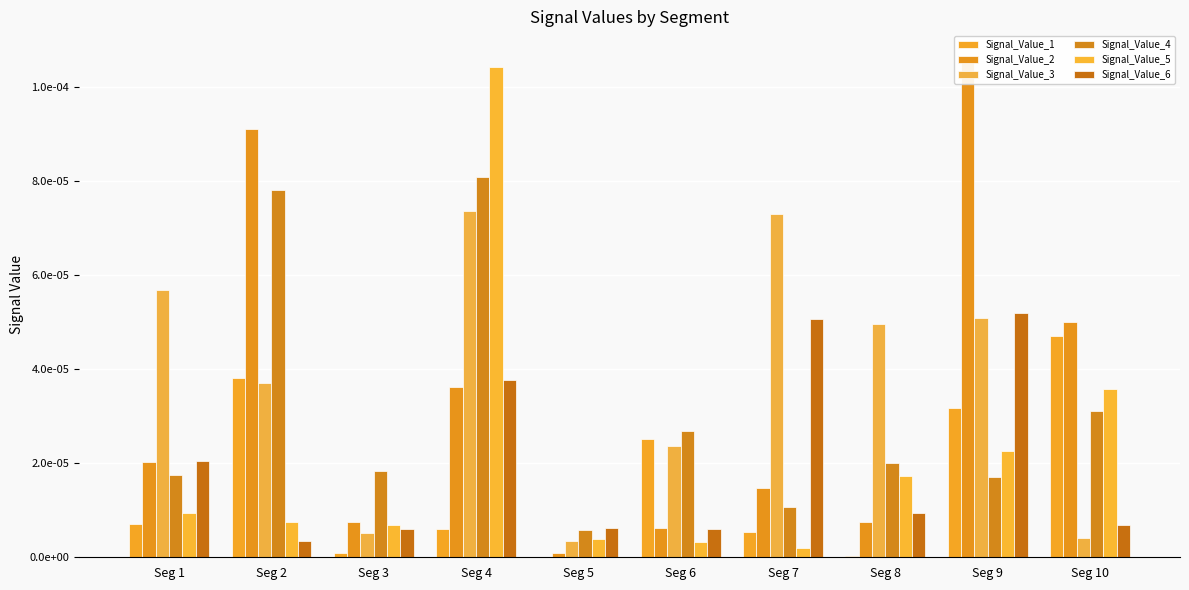

Which category has the lowest value across all series?

Seg 5